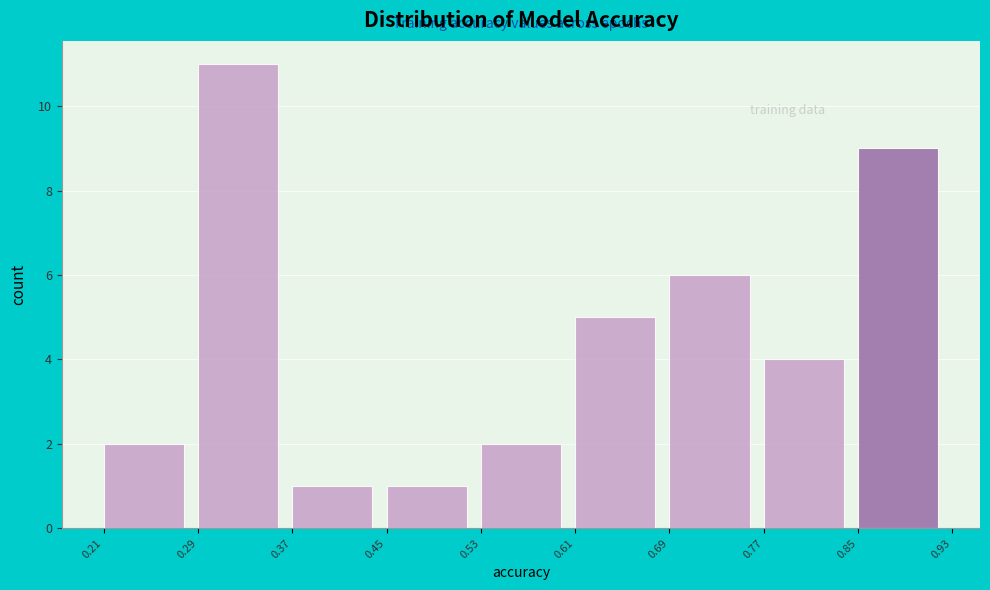

Reading left to right, transcribe this chart: for each bar, give the range it covers on the x-axis and its height. The values are not printed on the chart, so give them approximately, as read against the axis.

0.21 to 0.29: 2
0.29 to 0.37: 11
0.37 to 0.45: 1
0.45 to 0.53: 1
0.53 to 0.61: 2
0.61 to 0.69: 5
0.69 to 0.77: 6
0.77 to 0.85: 4
0.85 to 0.93: 9